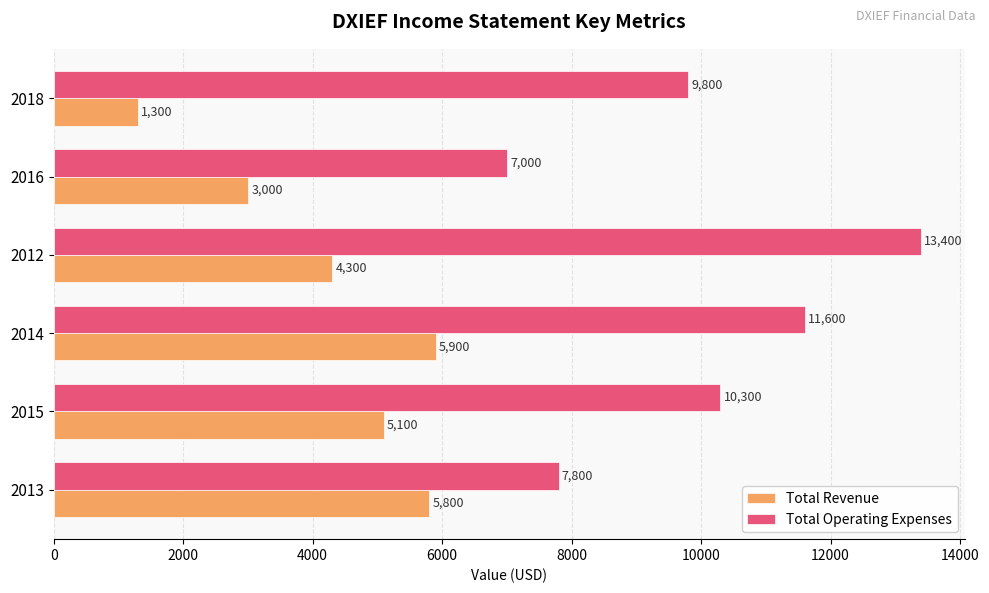

Rank the categories by Total Operating Expenses value from lowest to highest.

2016, 2013, 2018, 2015, 2014, 2012